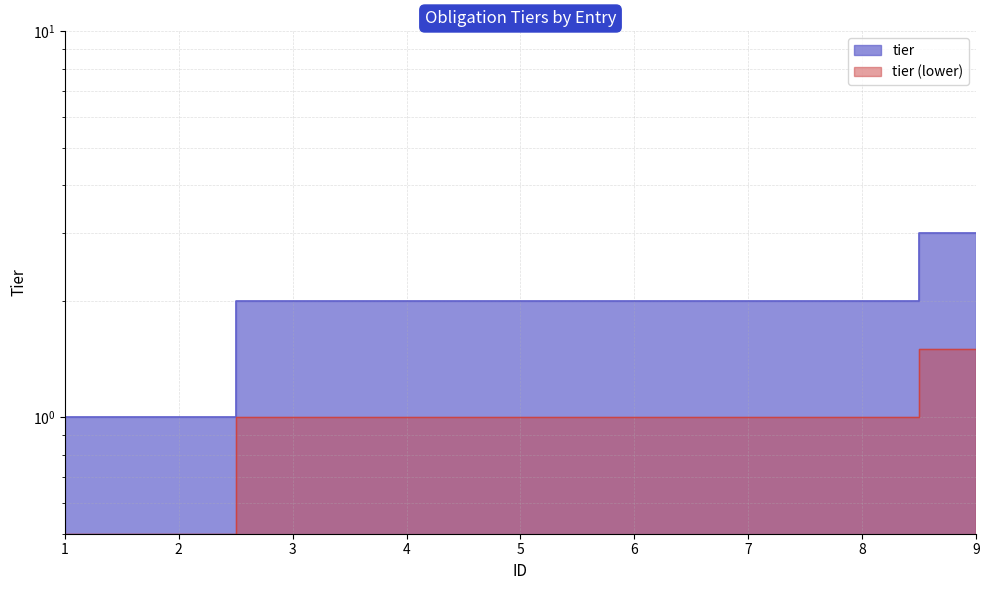

Between 7 and 3, which is larger?

7